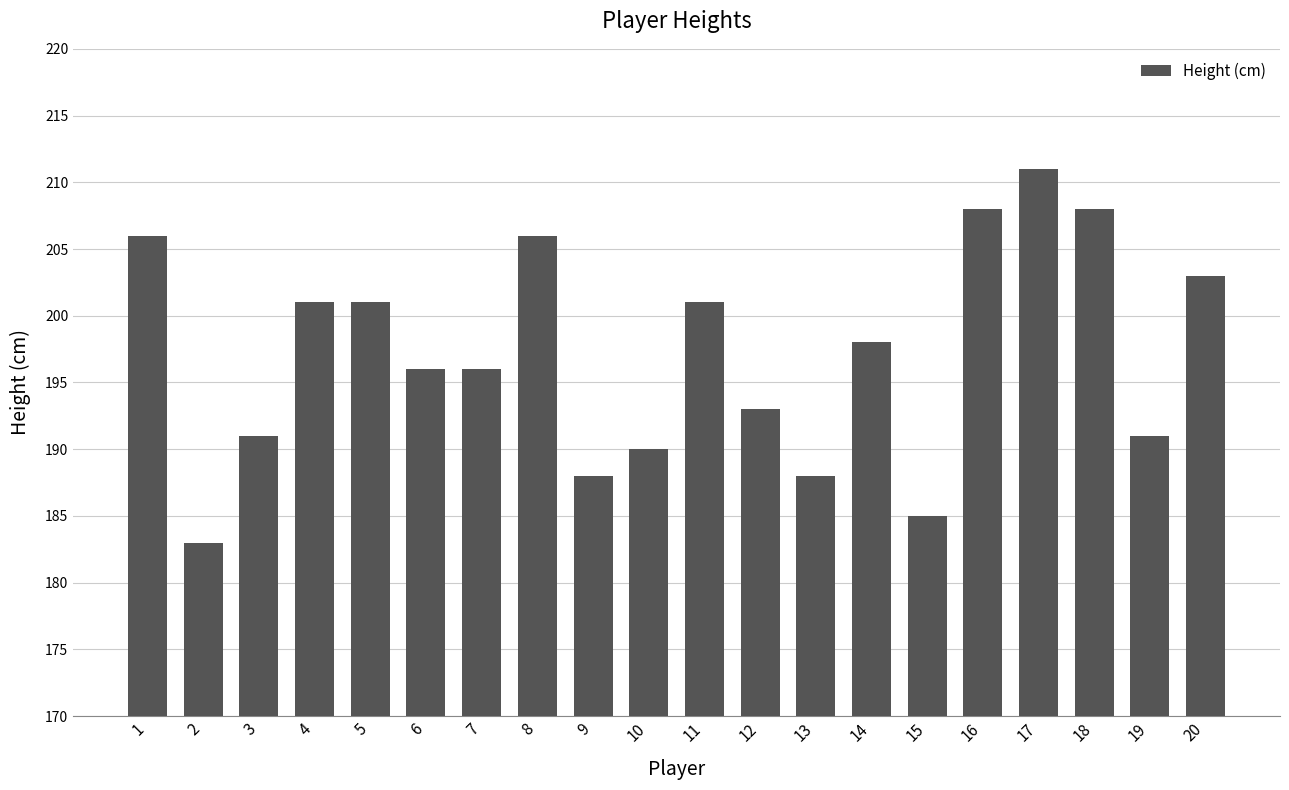

What value does the data have at 8?

206